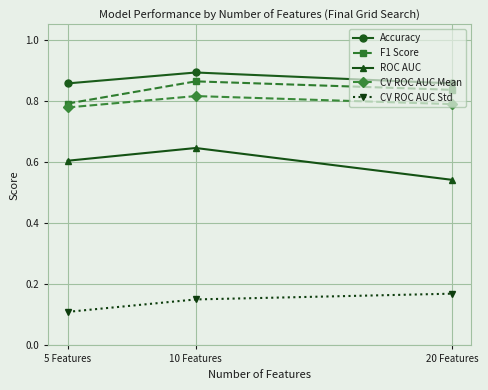

Rank the series by their maximum value, from highest to lowest.

Accuracy, F1 Score, CV ROC AUC Mean, ROC AUC, CV ROC AUC Std